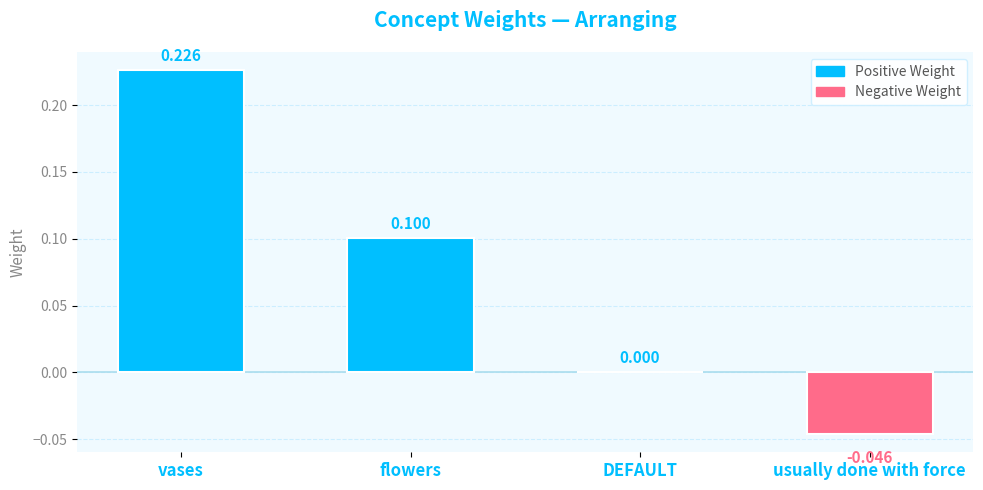

The value at DEFAULT is -0.1. True or false?

False